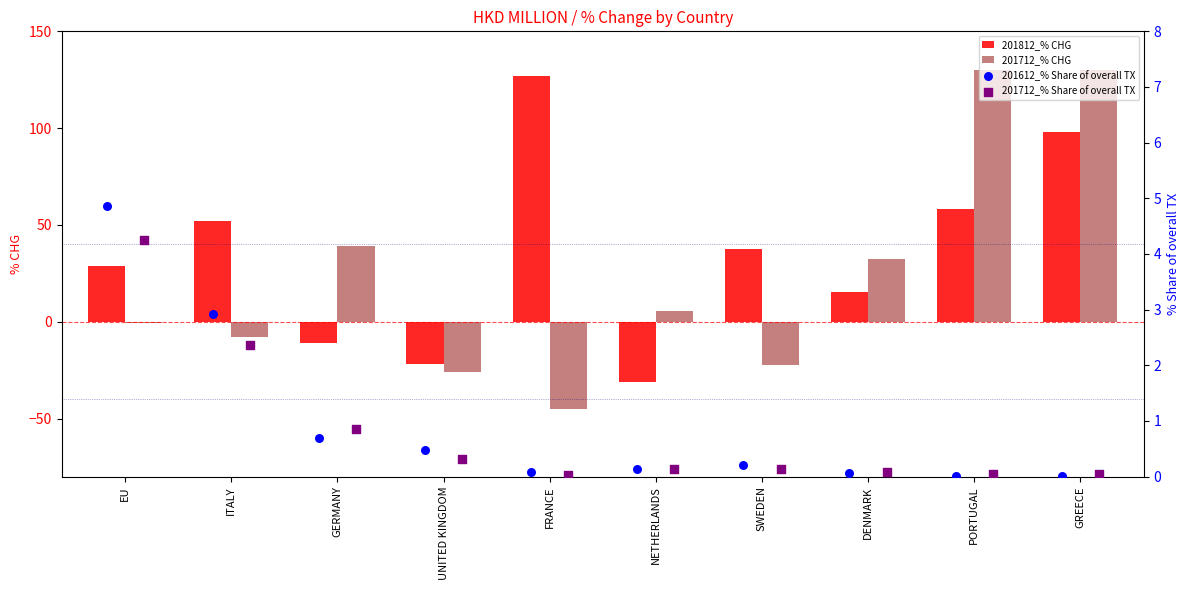

Which series has the widest spread of Y values?

201712_% CHG